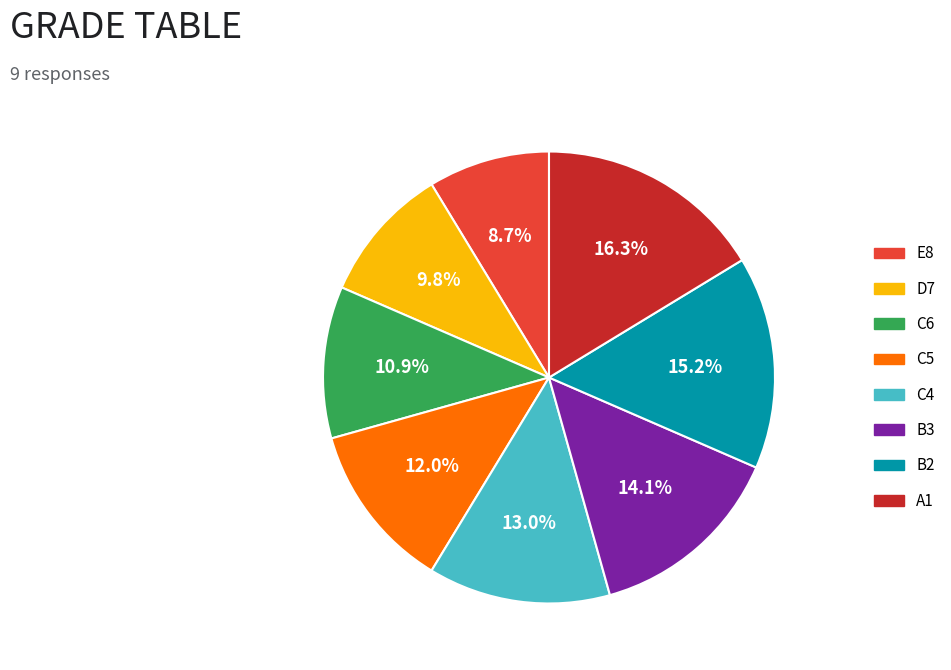

Is there a majority slice in this chart?

No